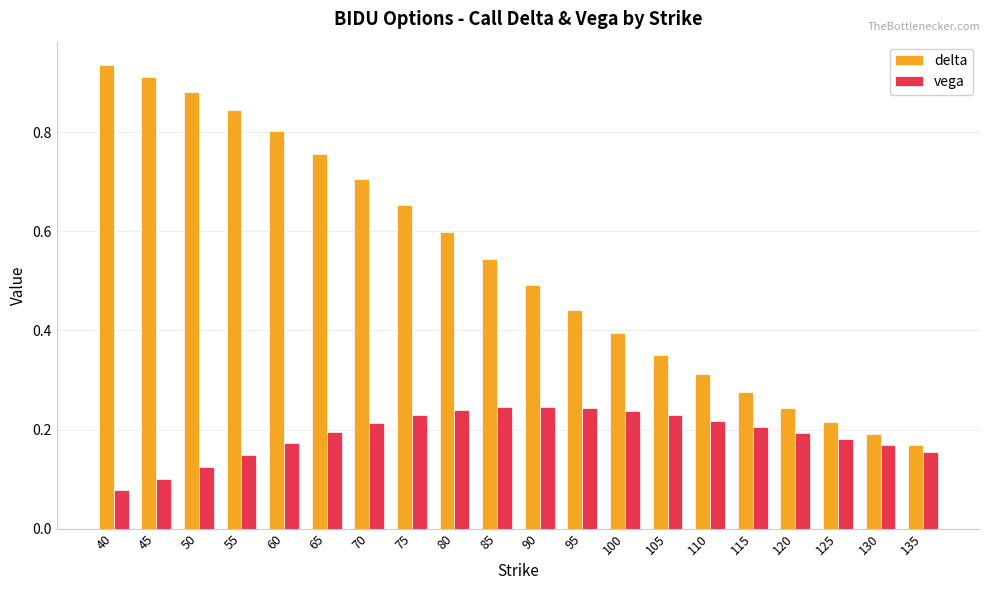

At which category does the chart reach its minimum across all series?

40